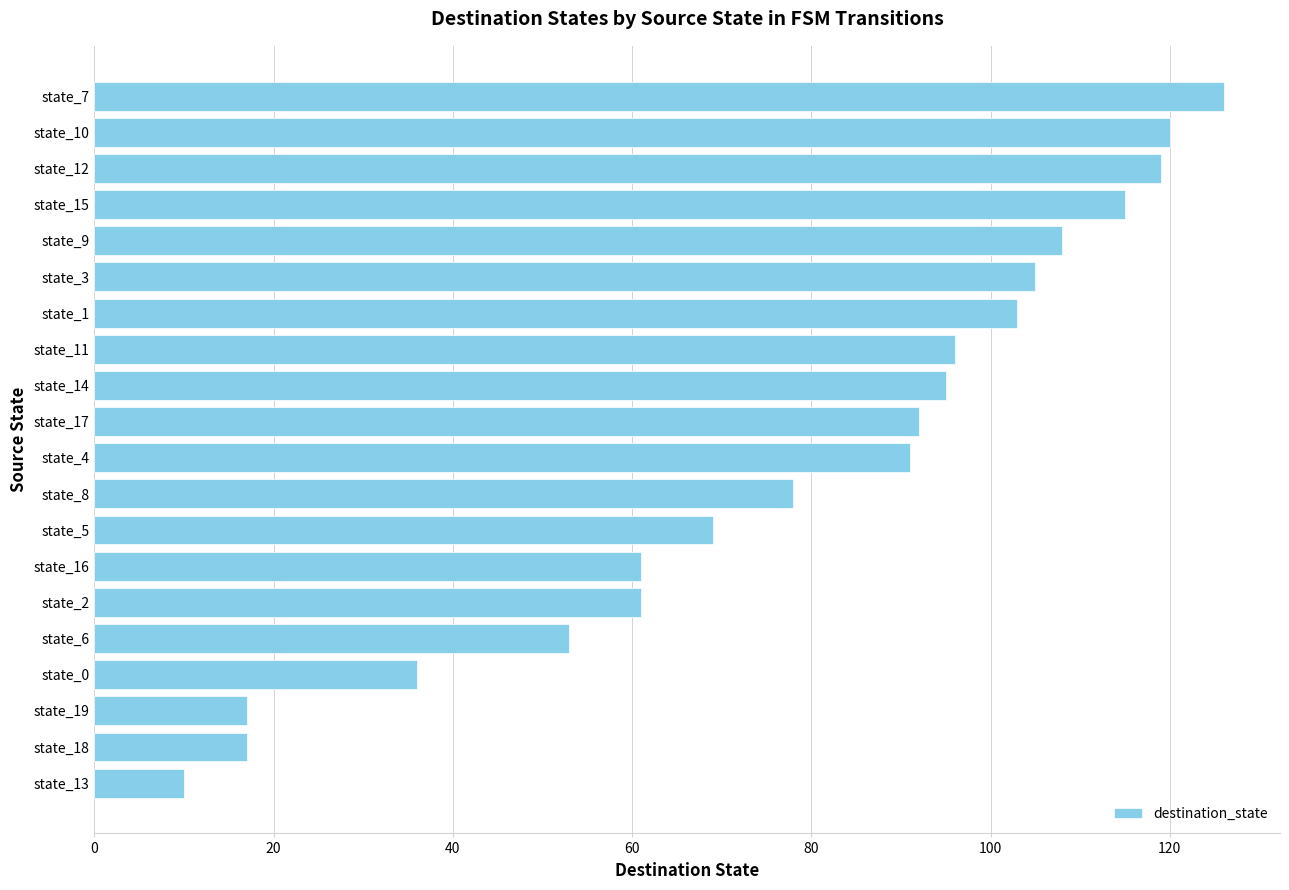

Reading bottom to top, list all the values displayed in this chart.

10	17	17	36	53	61	61	69	78	91	92	95	96	103	105	108	115	119	120	126